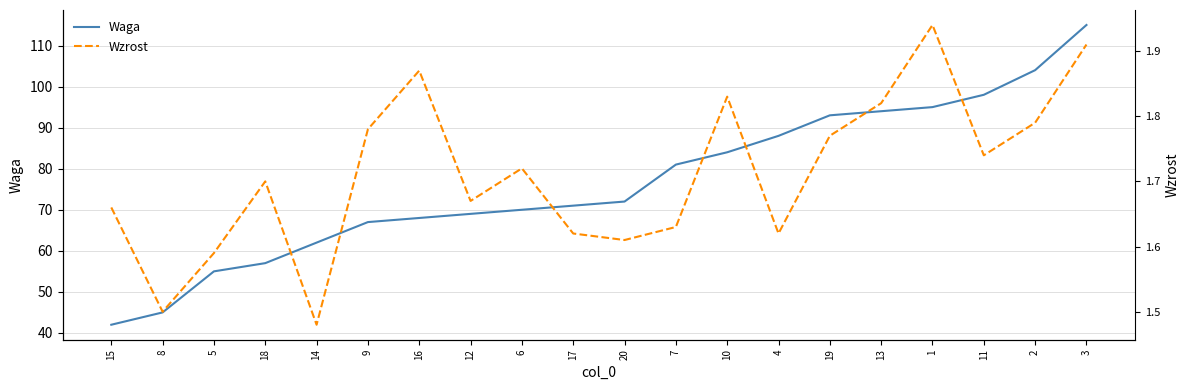

What is the difference between the highest and lowest values at 10?

82.2